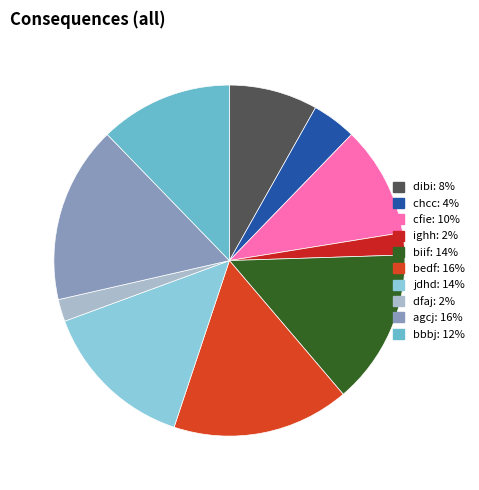

What is the total percentage of chcc and bbbj?

16.3%